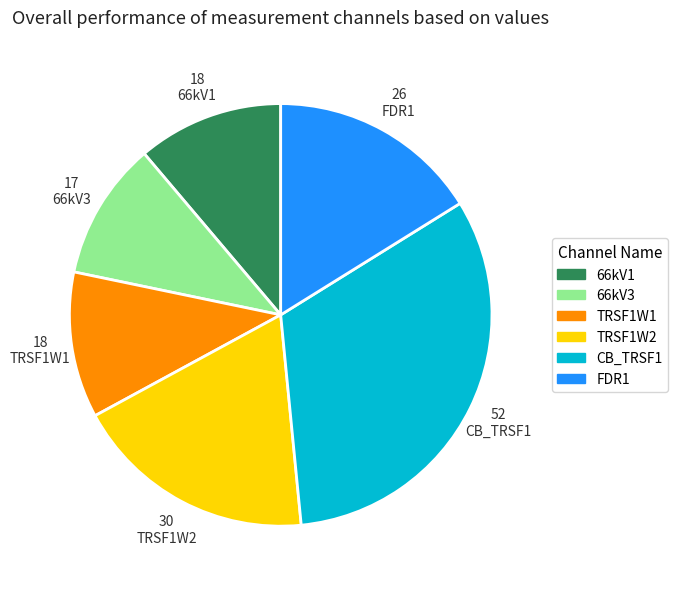

Is there a majority slice in this chart?

No